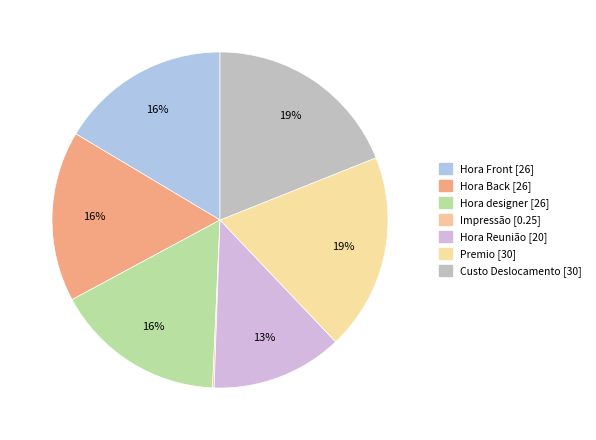

What percentage is the Custo Deslocamento slice, to the nearest percent?

19%